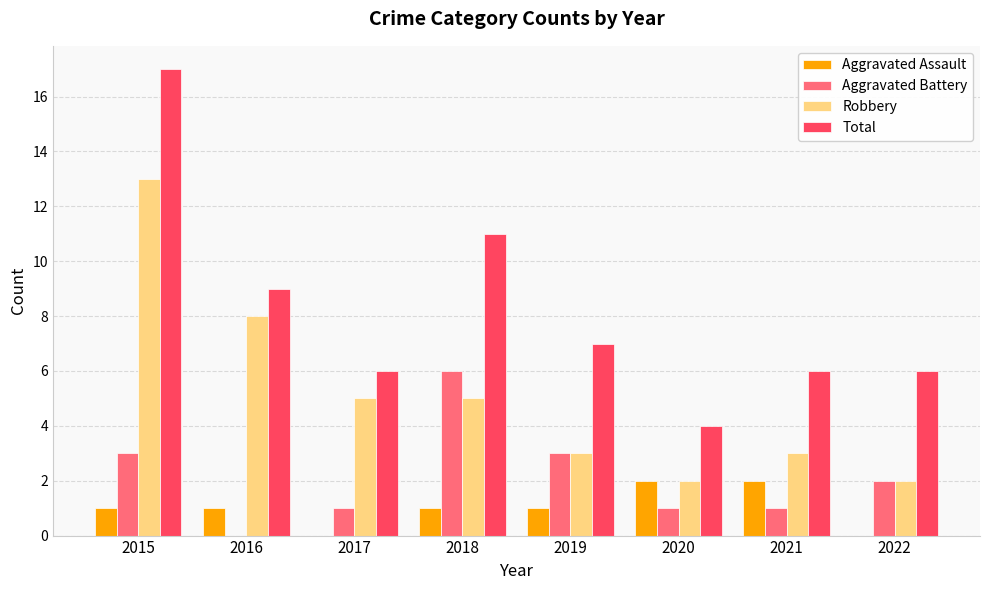

Are the bars grouped side by side (vs. stacked)?

Yes